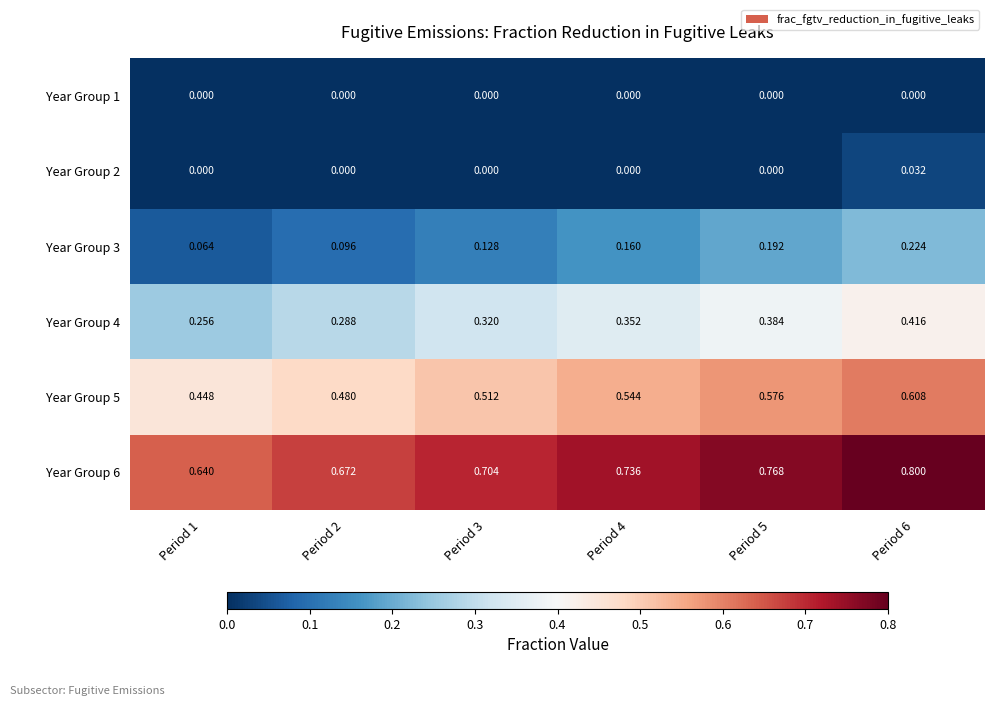

Count the number of data series in this chart.

6